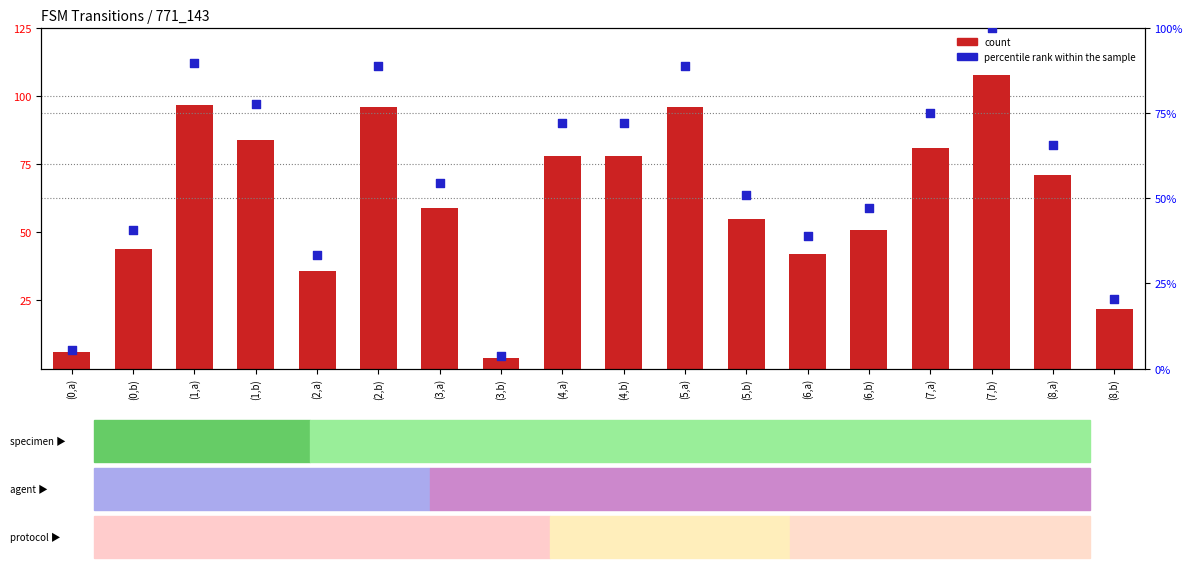

Which series contains the highest Y value?

count